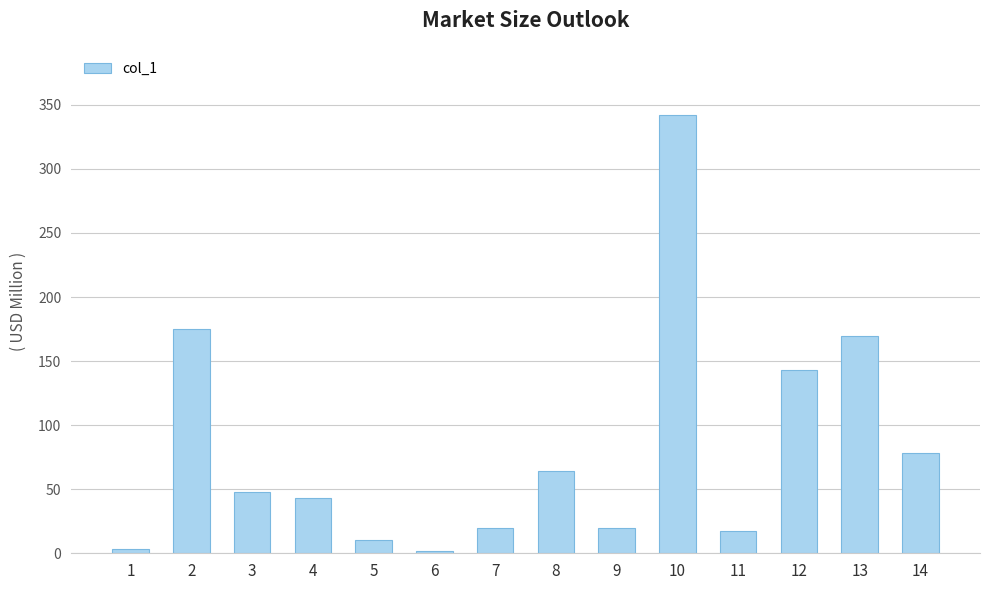

At which category does the chart reach its peak across all series?

10